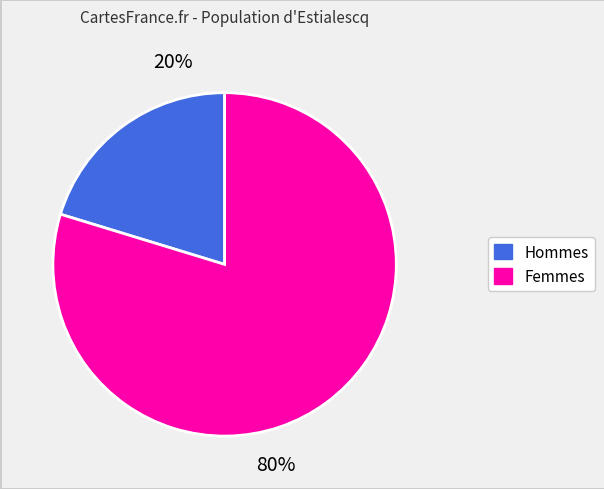

Is there any slice that represents more than half of the pie?

Yes